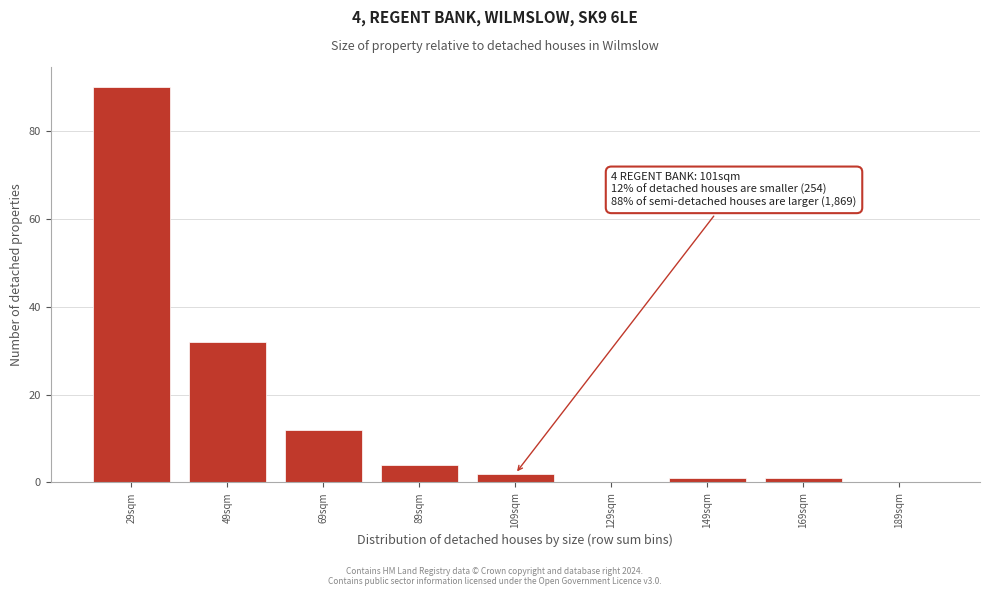

Reading left to right, transcribe all the data shown in this chart.

29sqm=90	49sqm=32	69sqm=12	89sqm=4	109sqm=2	129sqm=0	149sqm=1	169sqm=1	189sqm=0